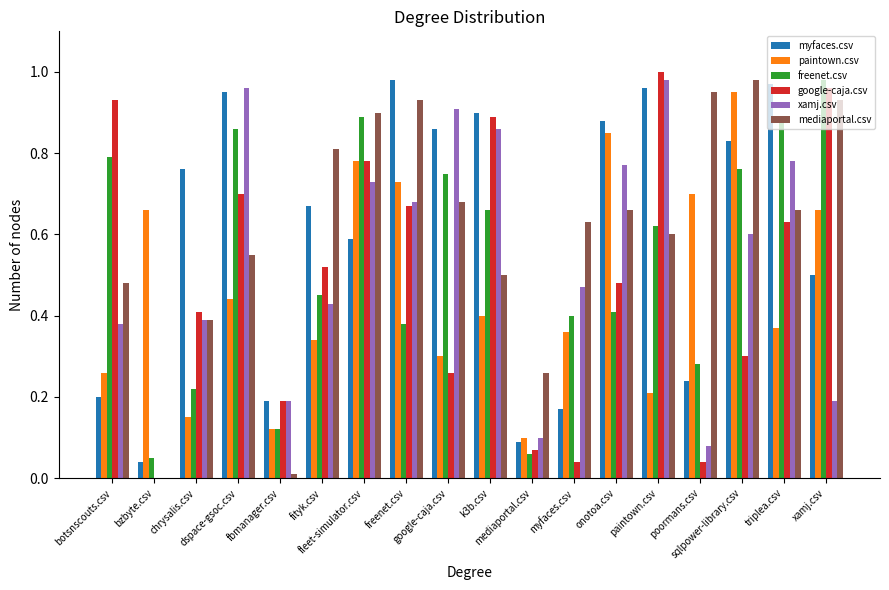

What is the difference between the highest and lowest values at mediaportal.csv?

0.2